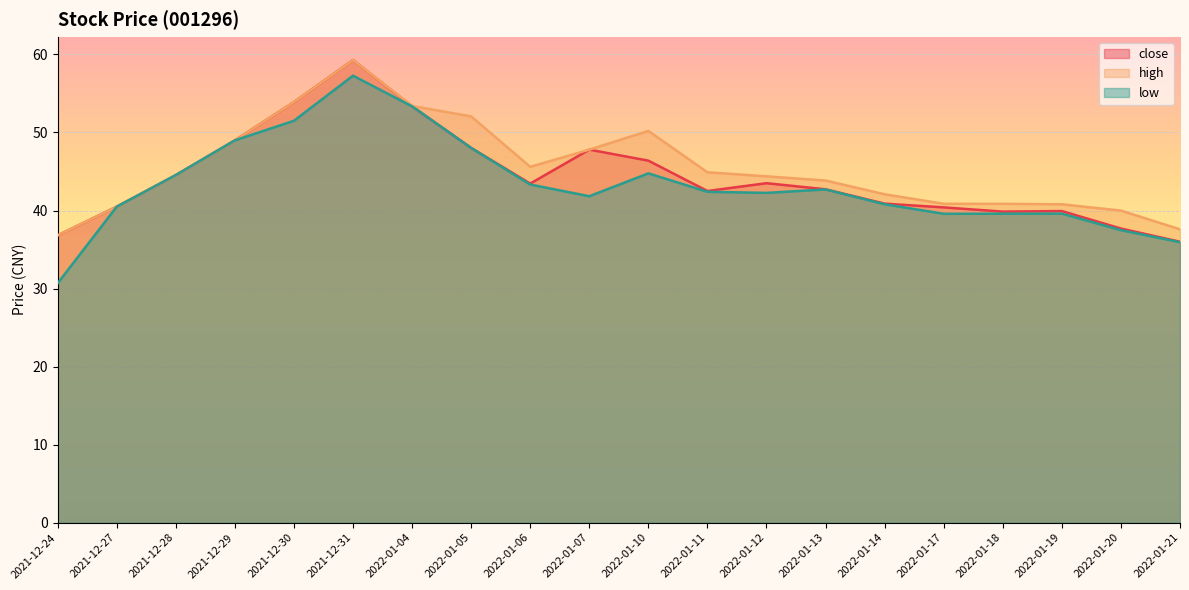

What is the difference between the maximum and second lowest values in the close series?

22.5